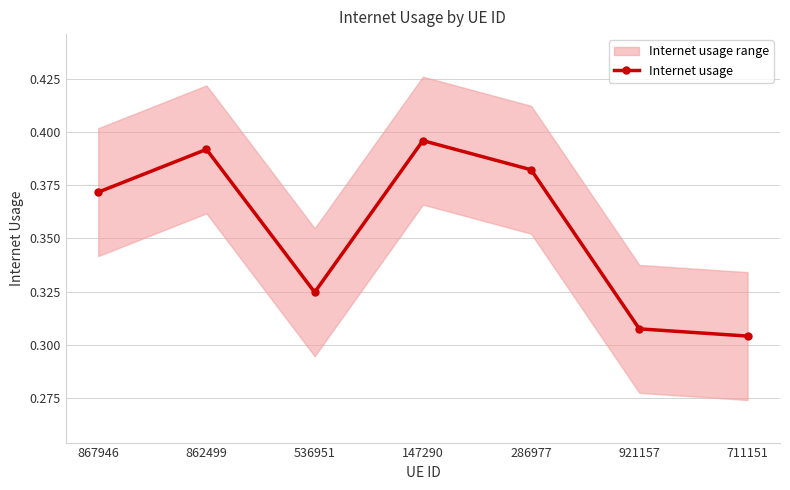

Reading left to right, list all the values displayed in this chart.

0.4	0.4	0.3	0.4	0.4	0.3	0.3